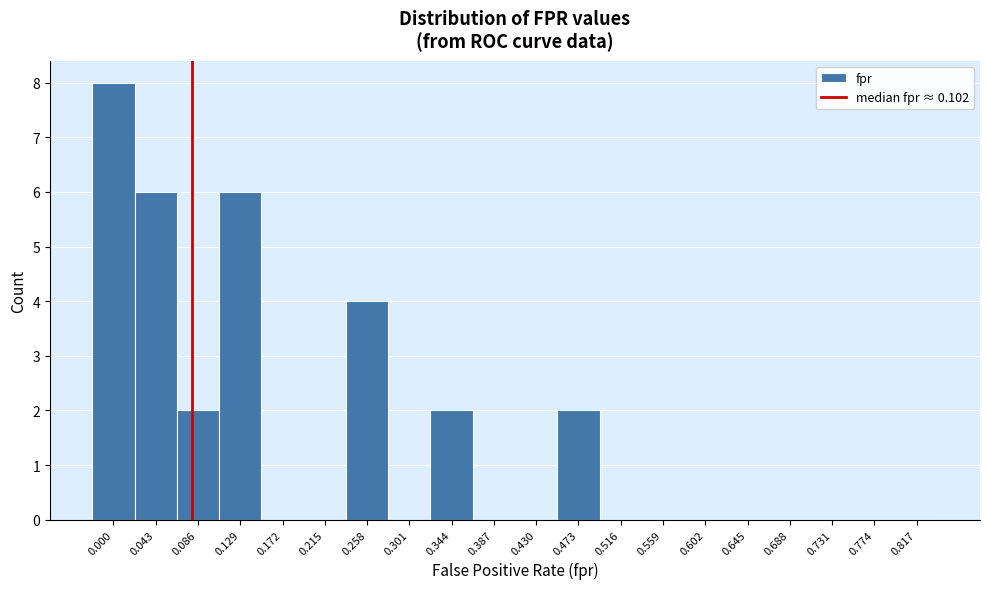

Reading left to right, extract all data points from this chart.

0.000=8	0.043=6	0.086=2	0.129=6	0.172=0	0.215=0	0.258=4	0.301=0	0.344=2	0.387=0	0.430=0	0.473=2	0.516=0	0.559=0	0.602=0	0.645=0	0.688=0	0.731=0	0.774=0	0.817=0